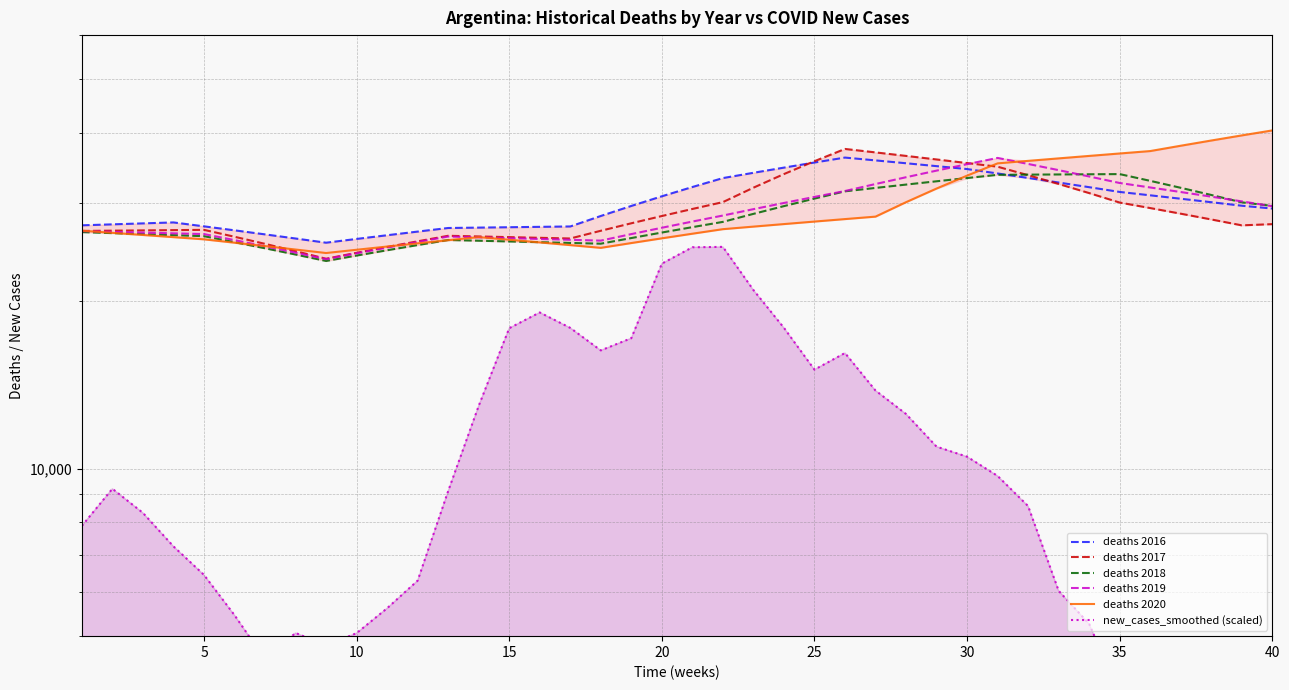

How many lines are shown in the chart?

6